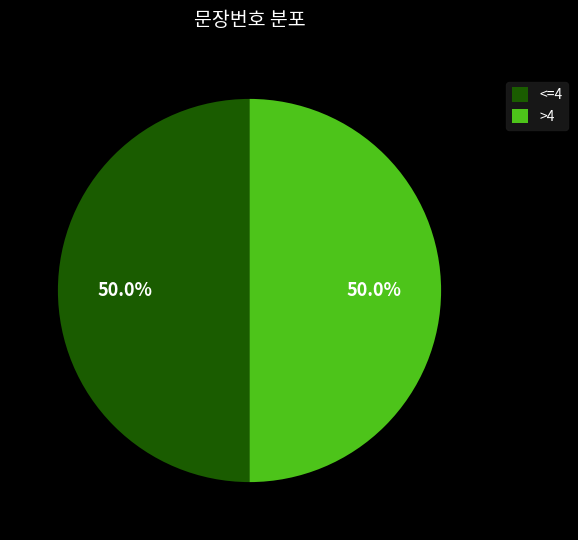

What is the total percentage of <=4 and >4?

100.0%